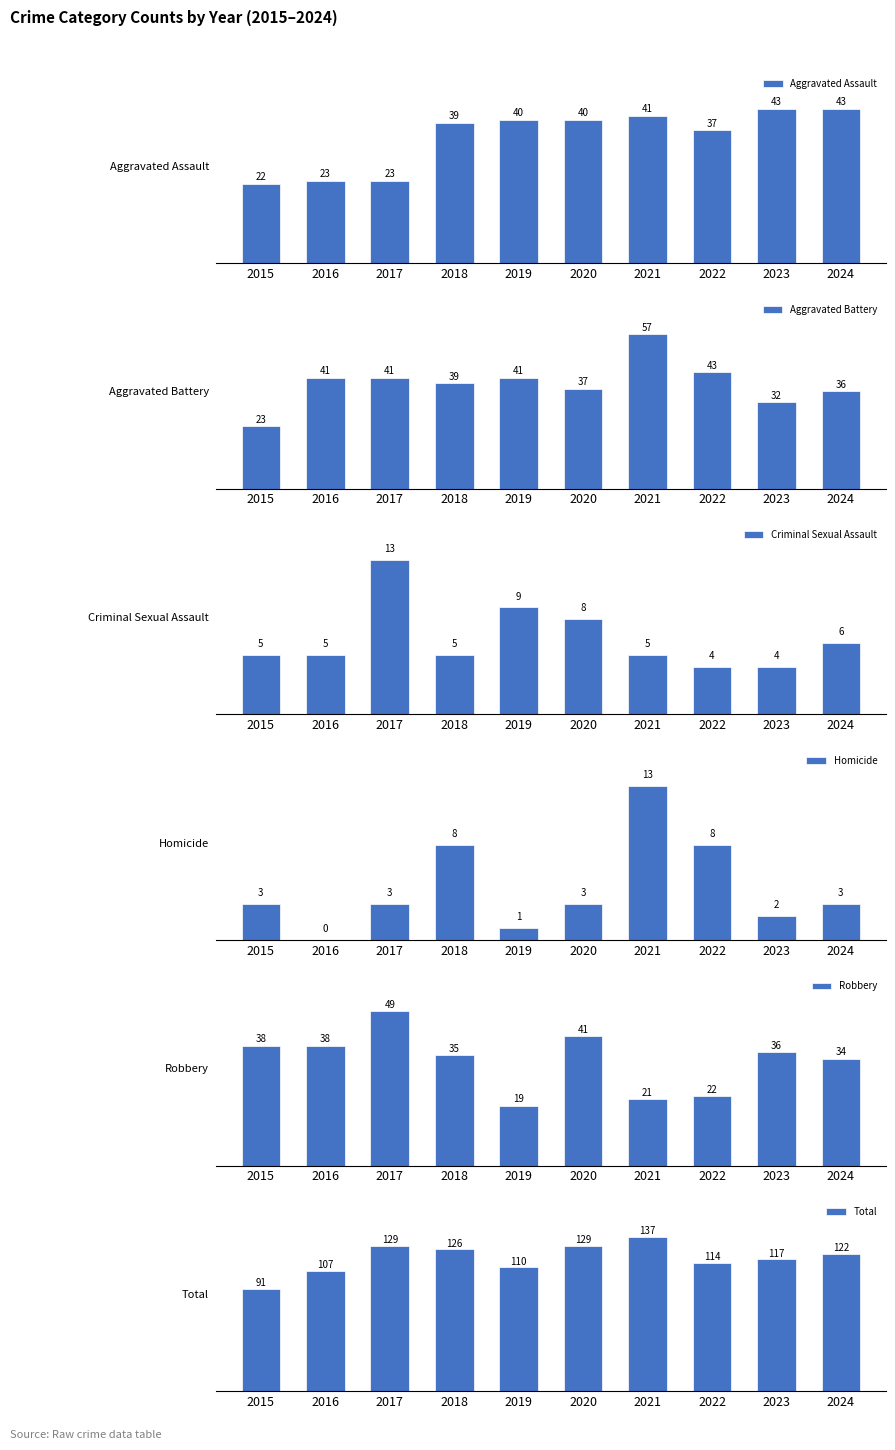

What are all the series names shown in the legend?

Aggravated Assault, Aggravated Battery, Criminal Sexual Assault, Homicide, Robbery, Total